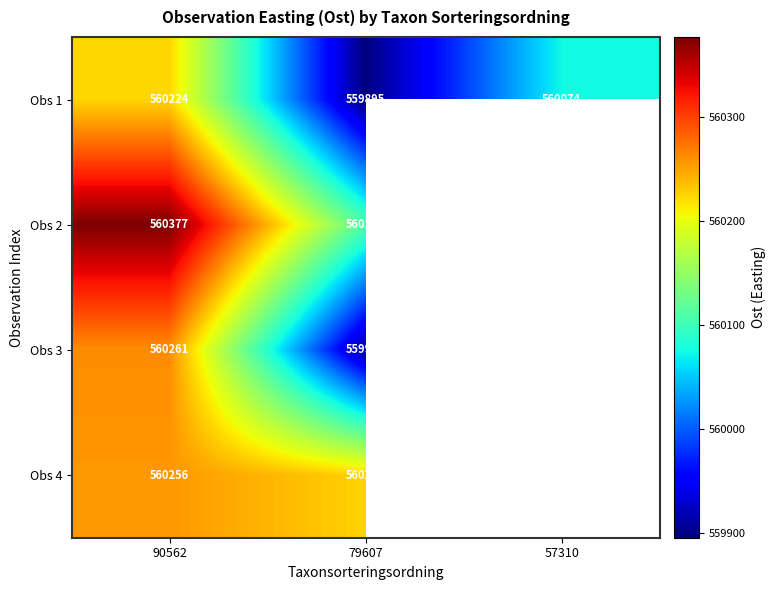

The value of Obs 4 at 90562 is 560256. True or false?

True